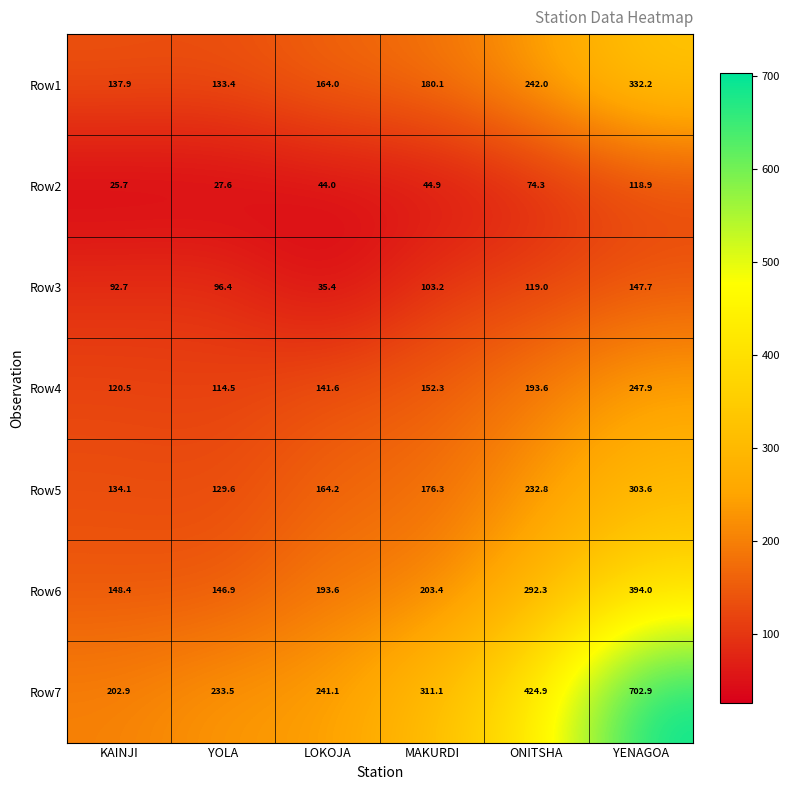

How many series are shown in this chart?

7